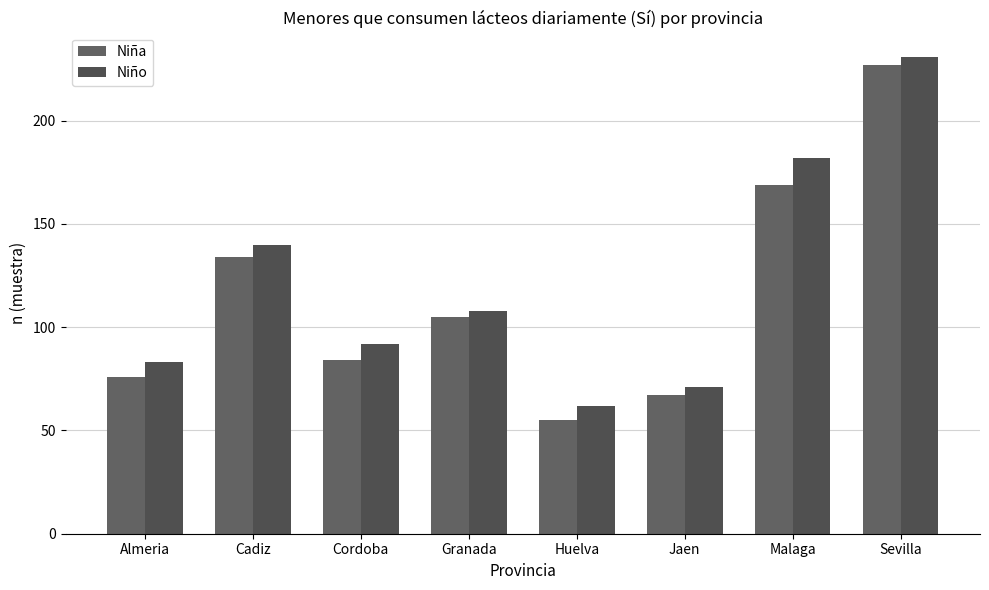

Rank the categories by Niña value from lowest to highest.

Huelva, Jaen, Almeria, Cordoba, Granada, Cadiz, Malaga, Sevilla